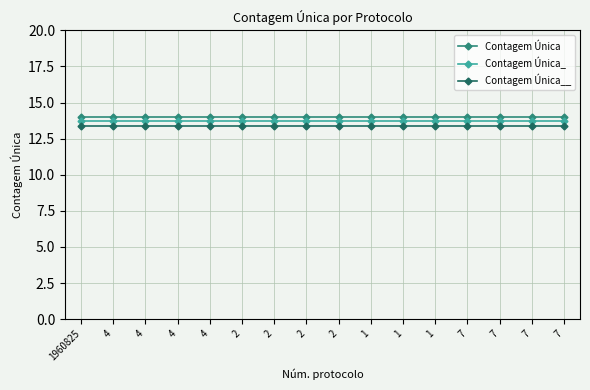

The Contagem Única series shows 14.0 at 1. True or false?

True